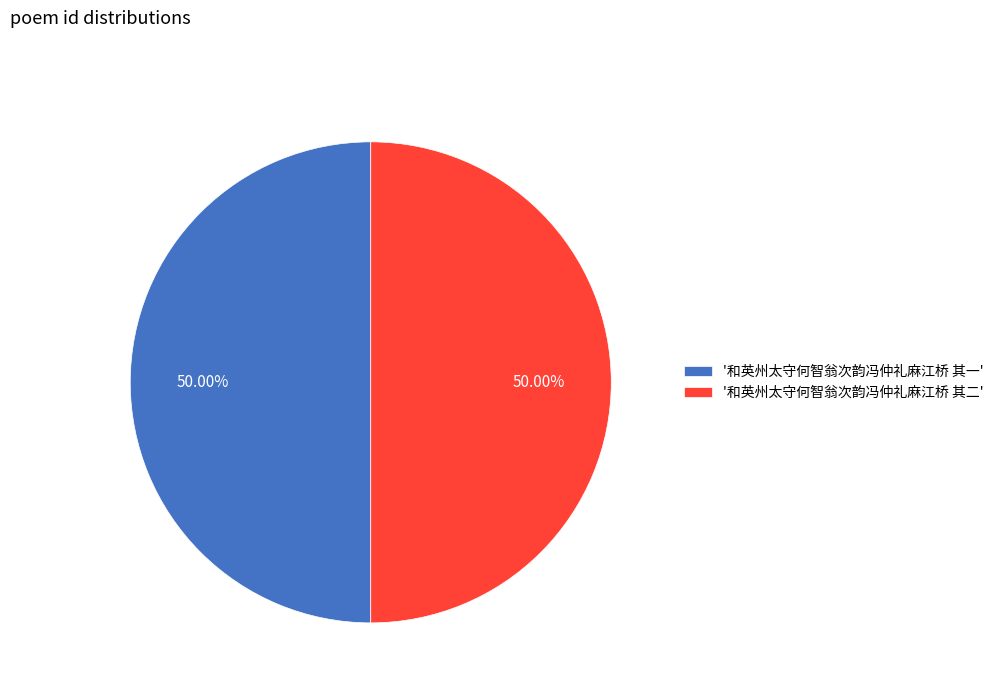

Approximately how many times larger is the value at '和英州太守何智翁次韵冯仲礼麻江桥 其二' compared to '和英州太守何智翁次韵冯仲礼麻江桥 其一'?

1.0